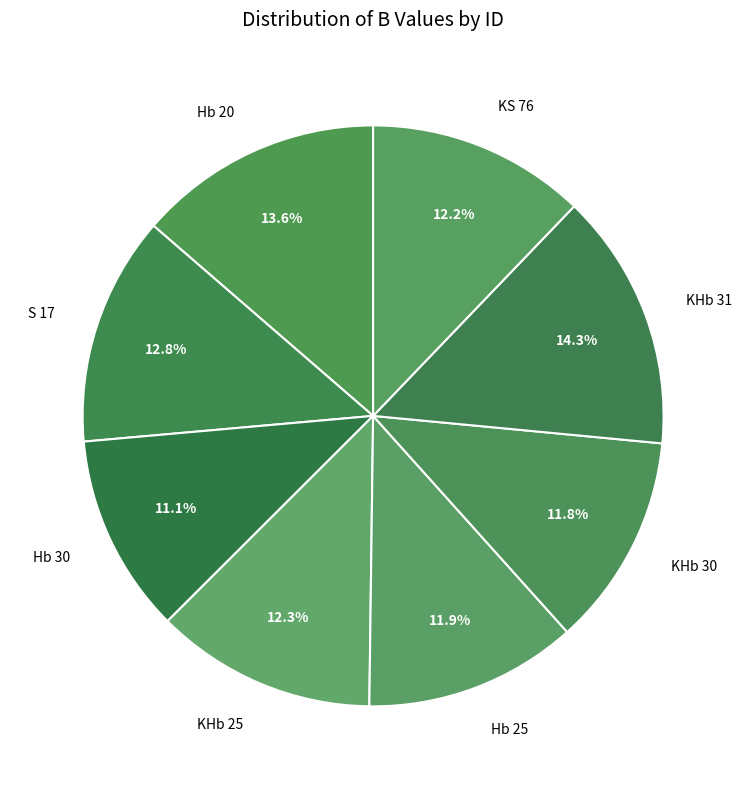

Which category has the biggest portion of the pie?

KHb 31